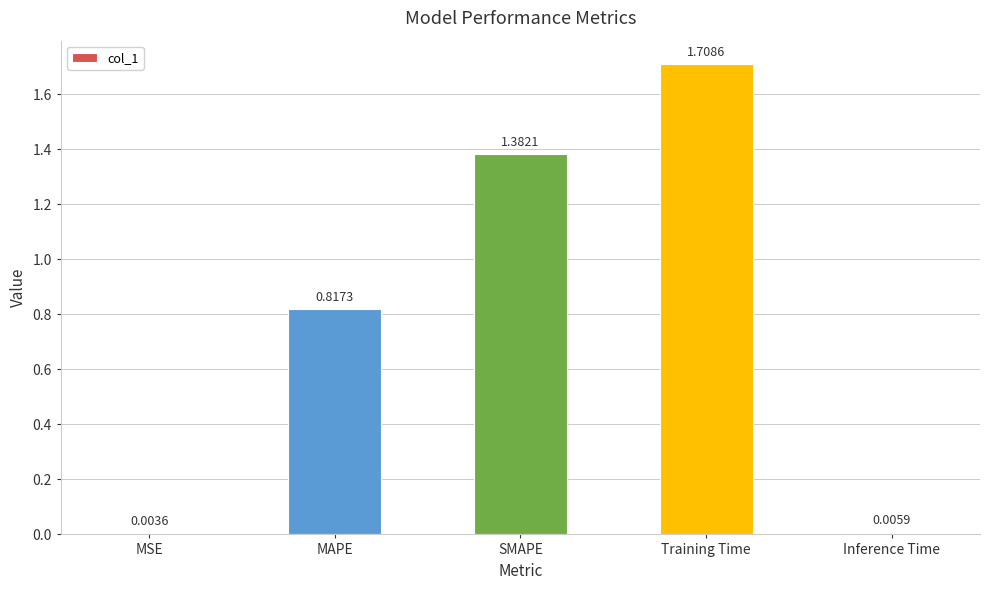

What is the change in value from SMAPE to Training Time?

+0.3